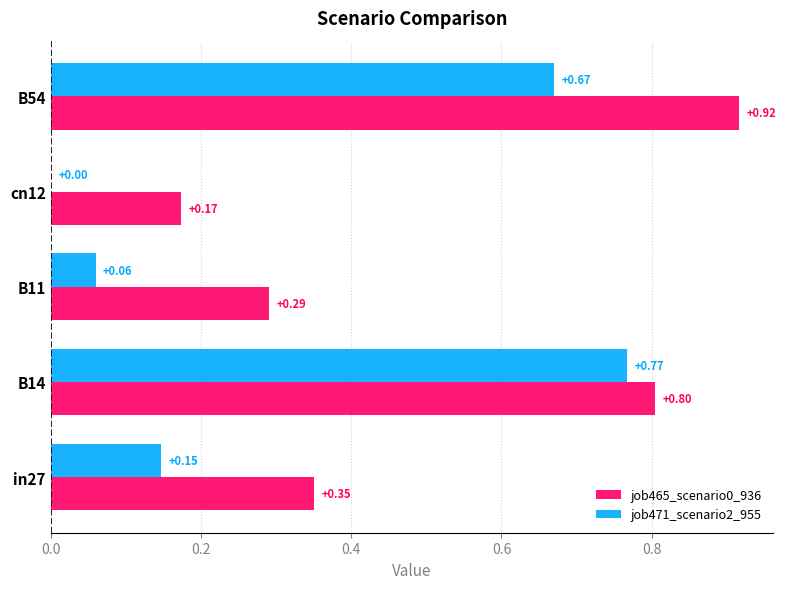

Which series changed the most between B11 and B54?

job465_scenario0_936